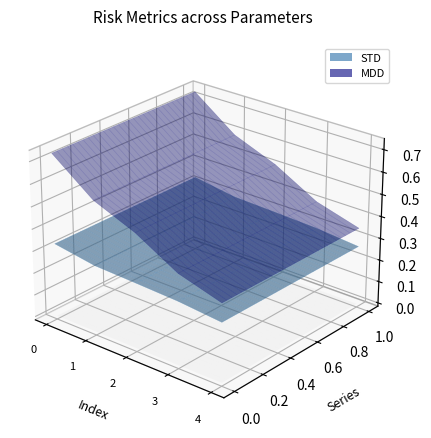

Reading left to right, extract all data points from this chart.

STD: 0.3	0.3	0.3	0.3	0.3
MDD: 0.7	0.6	0.5	0.4	0.4